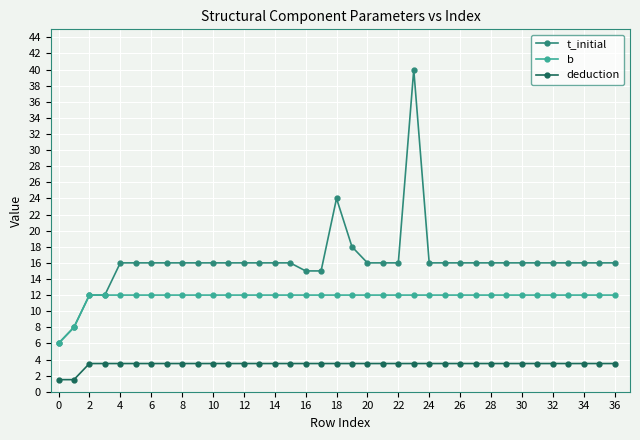

How many series are shown in this chart?

3